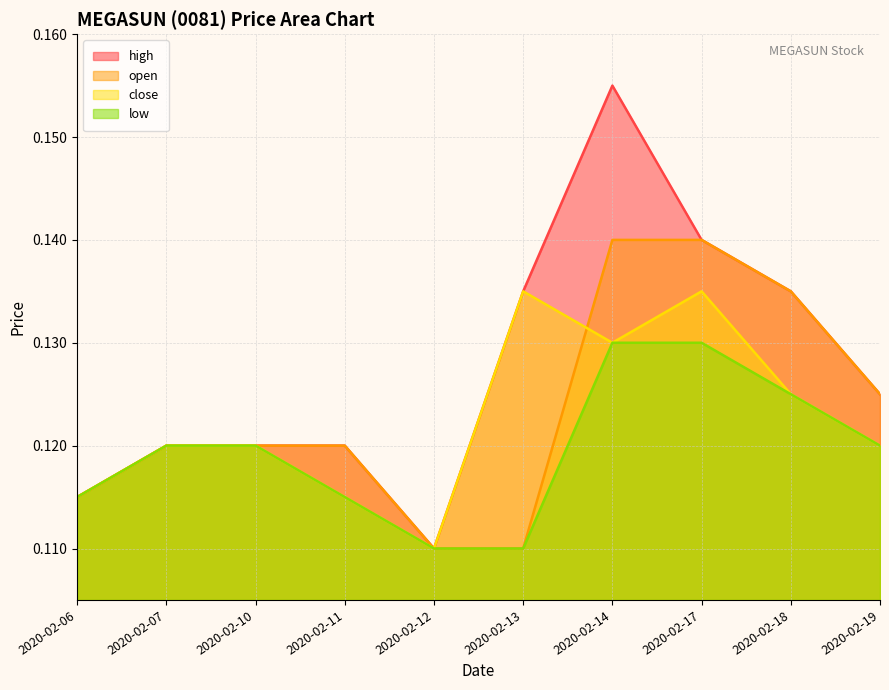

Which series changed the most between 2020-02-06 and 2020-02-10?

high